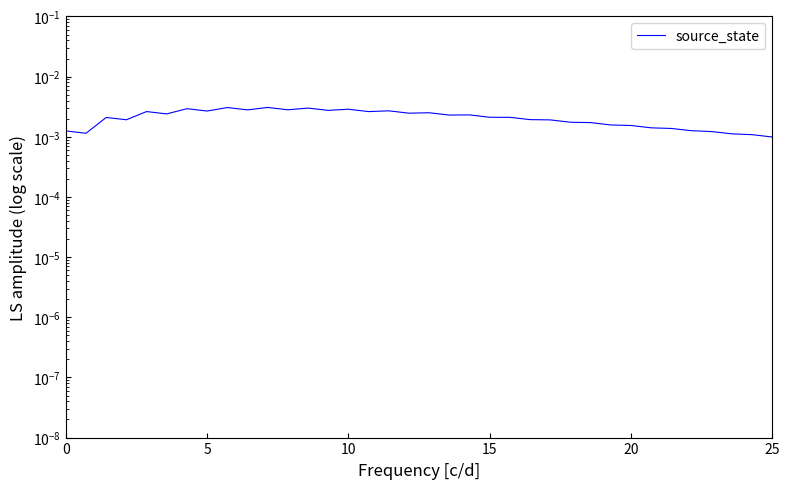

Count the values in the range 0 to 1.

36